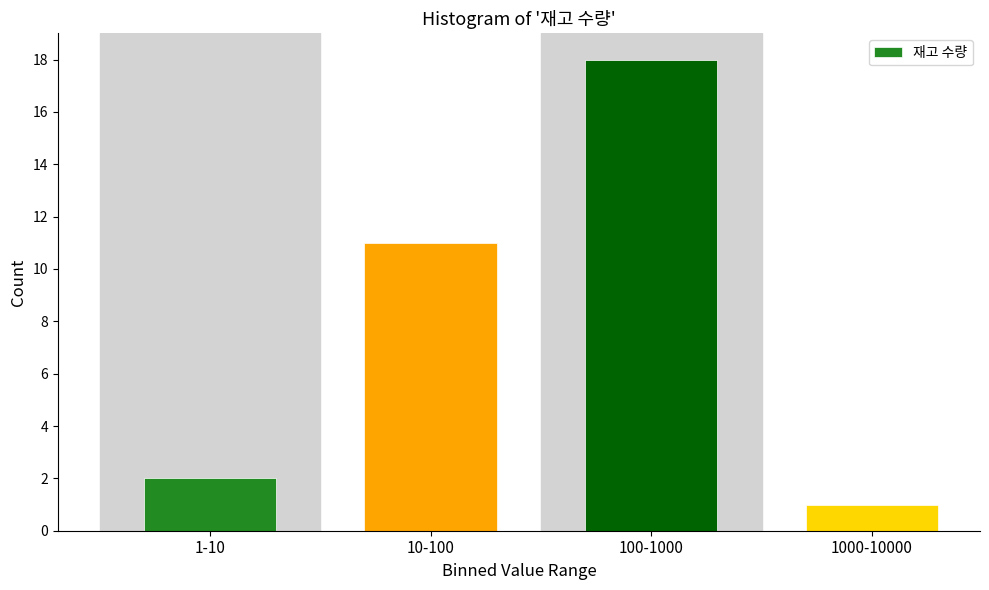

Reading left to right, transcribe all the data shown in this chart.

1-10=2	10-100=11	100-1000=18	1000-10000=1